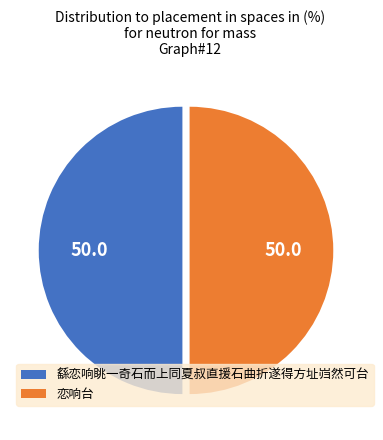

Is the sum of 繇恋响眺一奇石而上同夏叔直援石曲折遂得方址岿然可台 and 恋响台 greater than half?

Yes